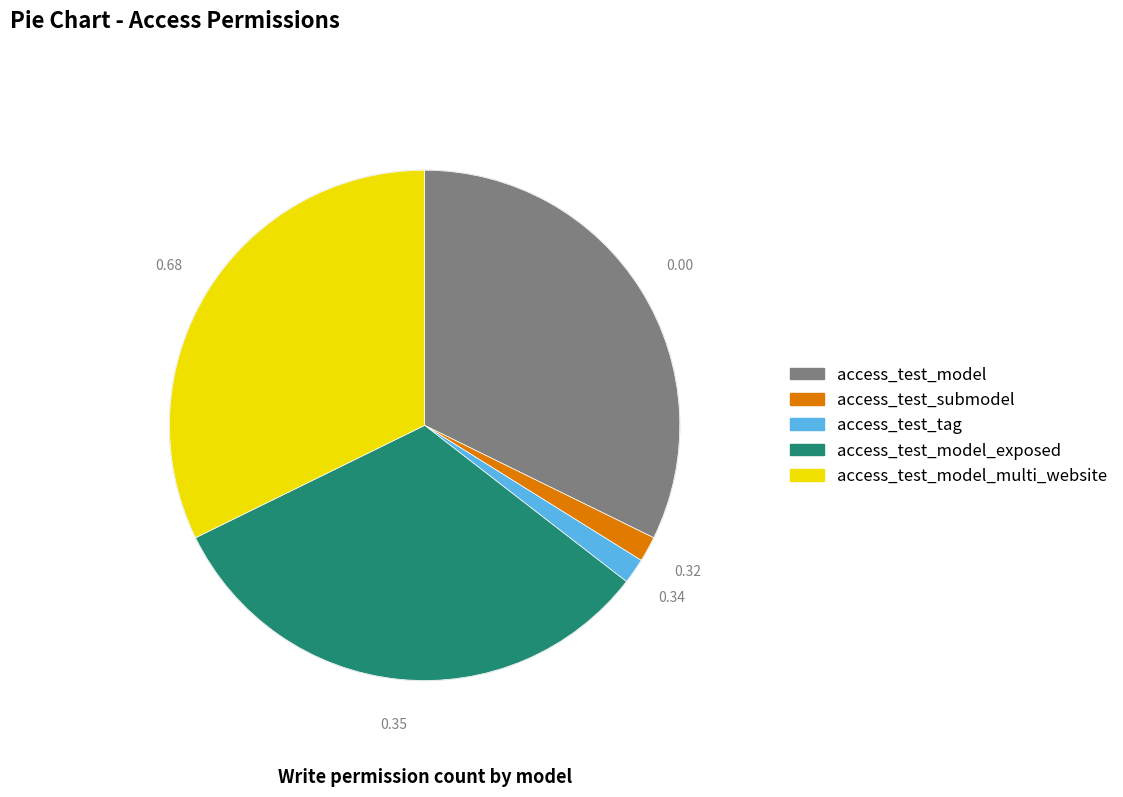

Is there a majority slice in this chart?

No